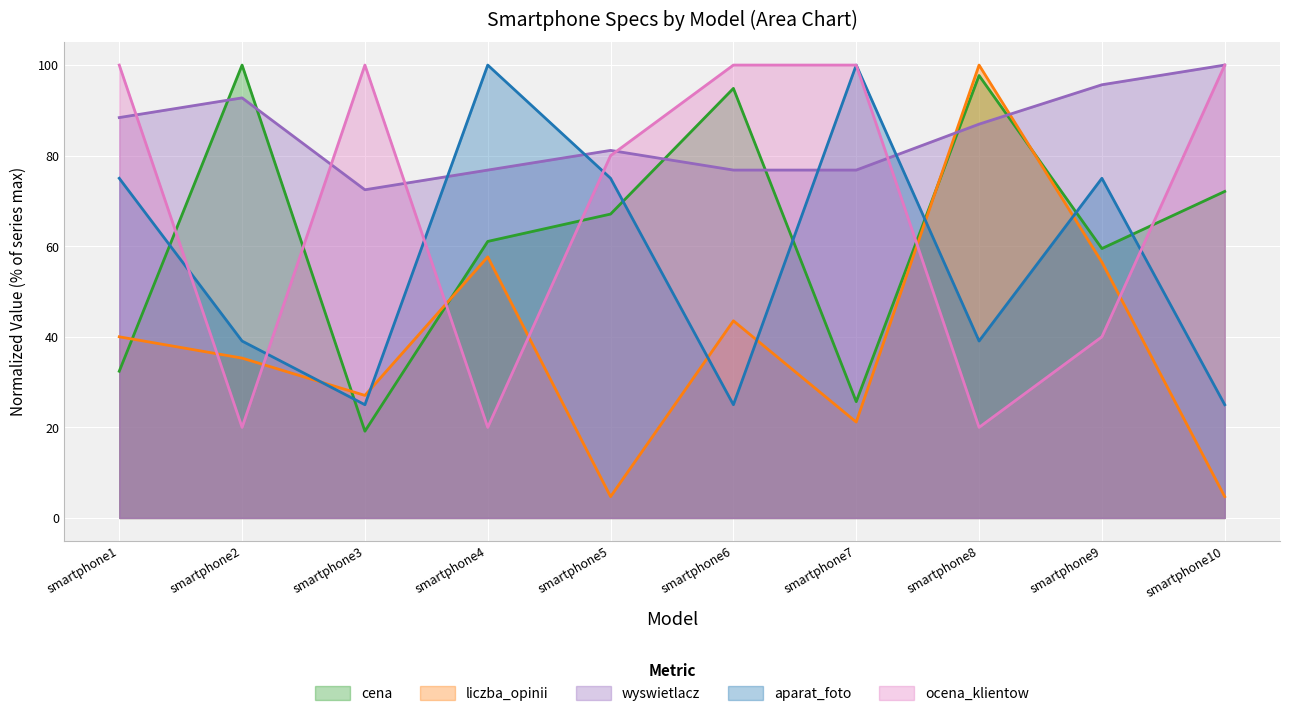

Read the wyswietlacz value at smartphone1.

88.4